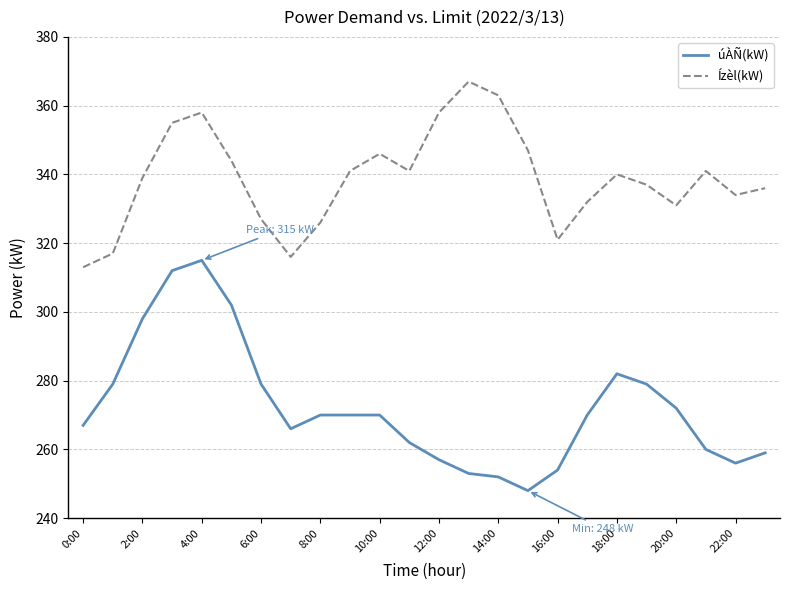

Rank the series by their maximum value, from highest to lowest.

Ízèl(kW), úÀÑ(kW)